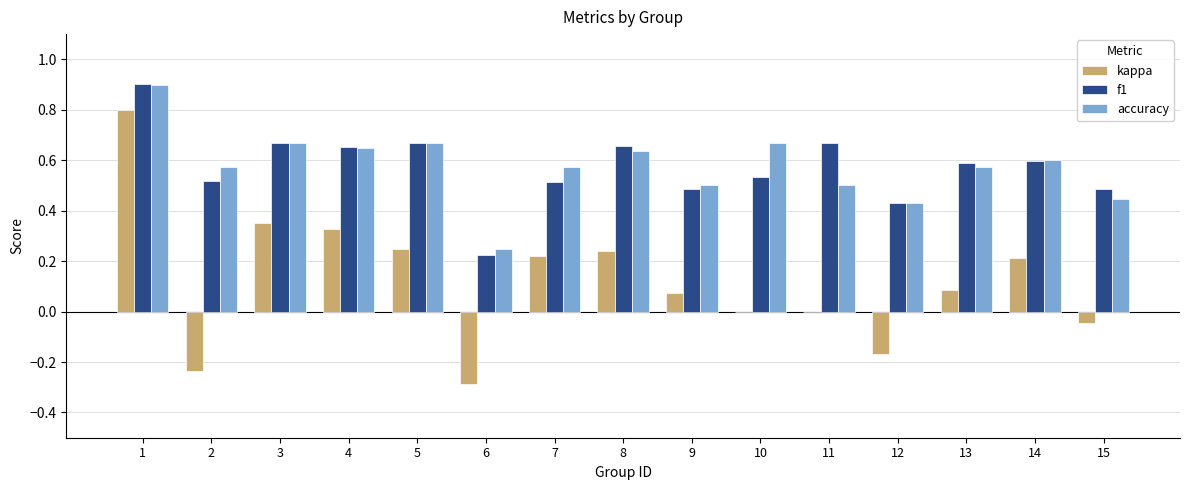

What is the sum of all f1 values?

8.6